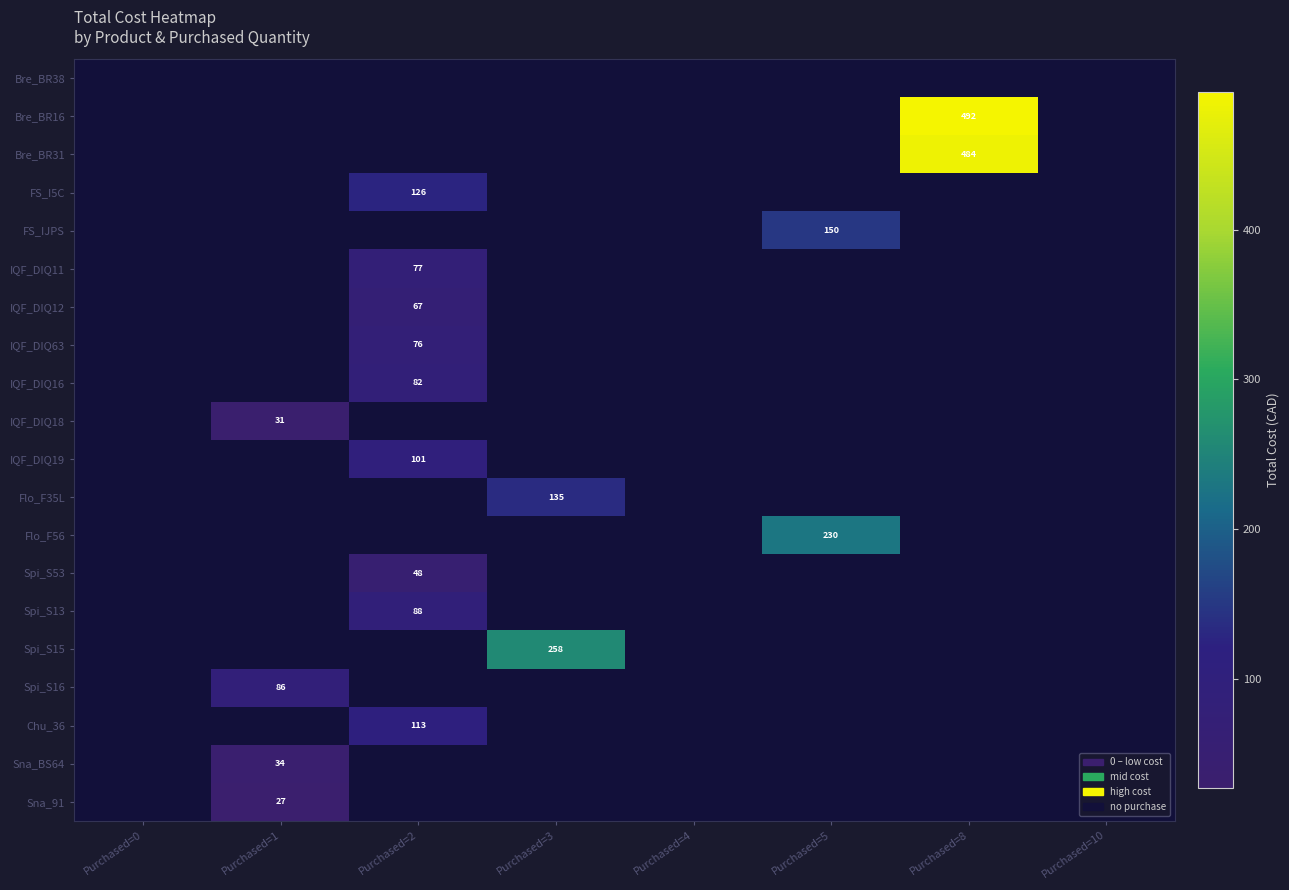

Is it true that FS_IJPS equals 207 at Purchased=5?

False